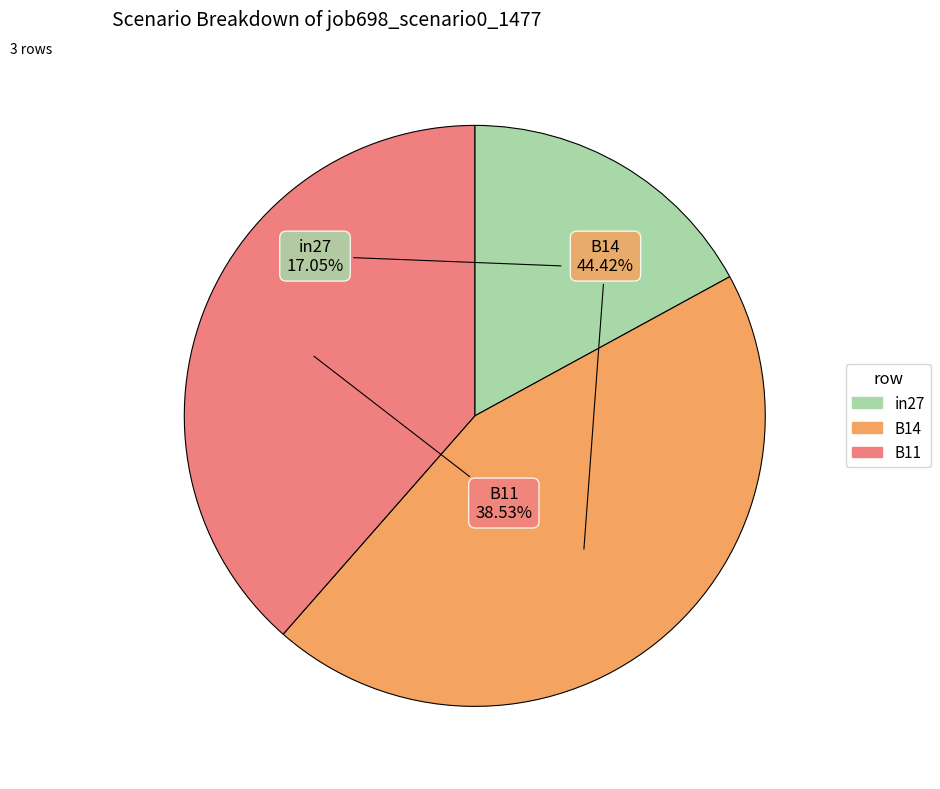

What percentage is the in27 slice, to the nearest percent?

17%